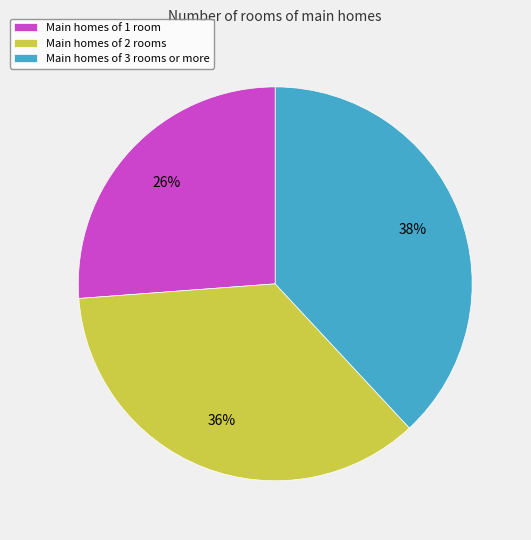

Combined, do Main homes of 1 room and Main homes of 2 rooms account for over 50%?

Yes